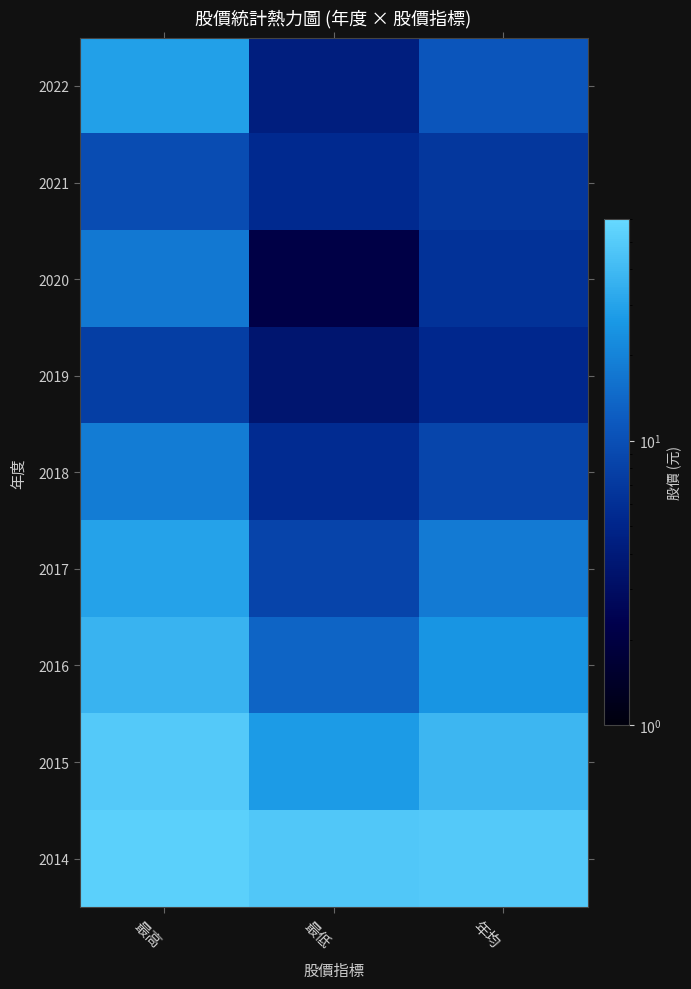

At which category is the sum across all series the highest?

最高